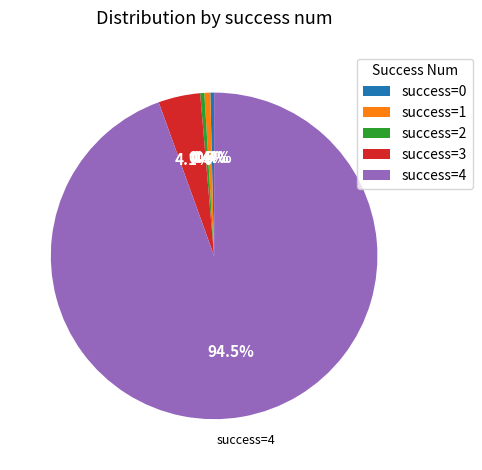

What is the largest slice in the pie chart?

success=4